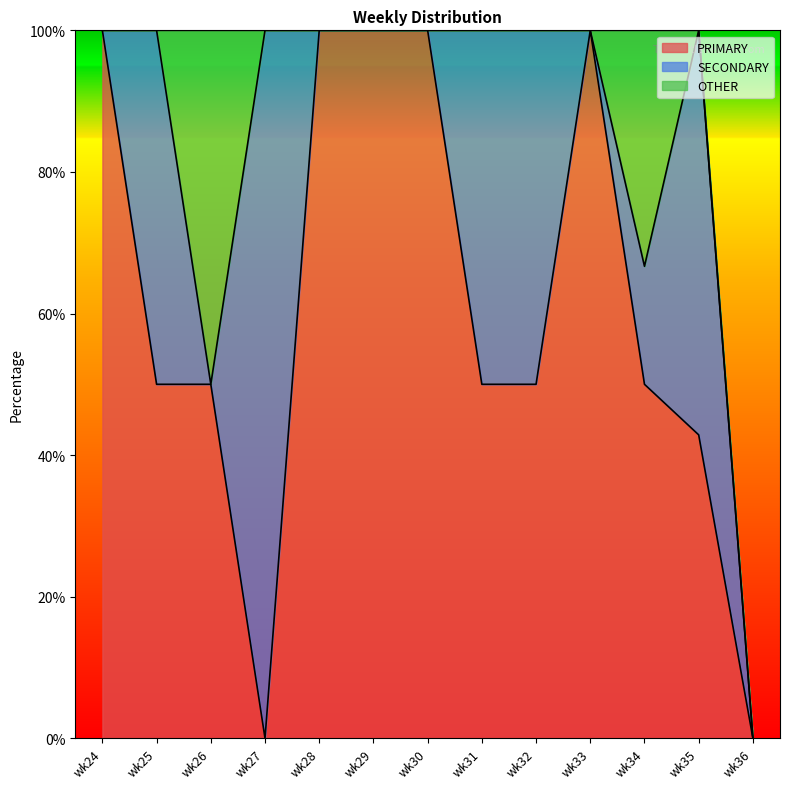

What is the highest value of the OTHER series?

50.0